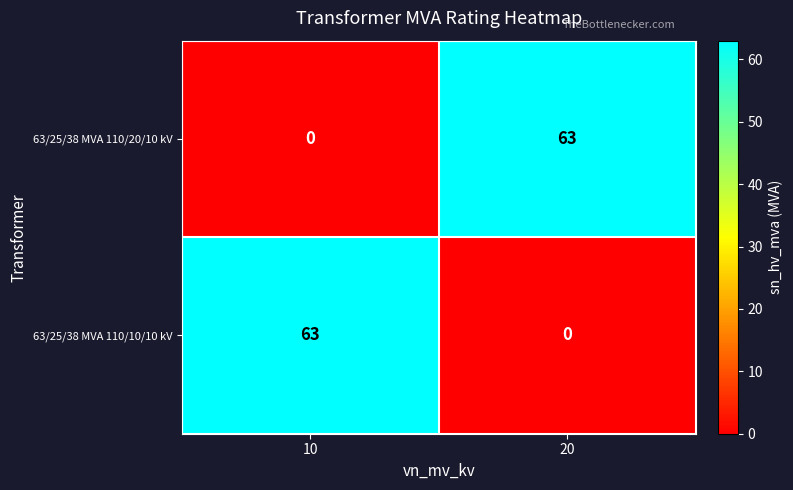

What is the difference between the maximum and minimum values in the 63/25/38 MVA 110/20/10 kV series?

63